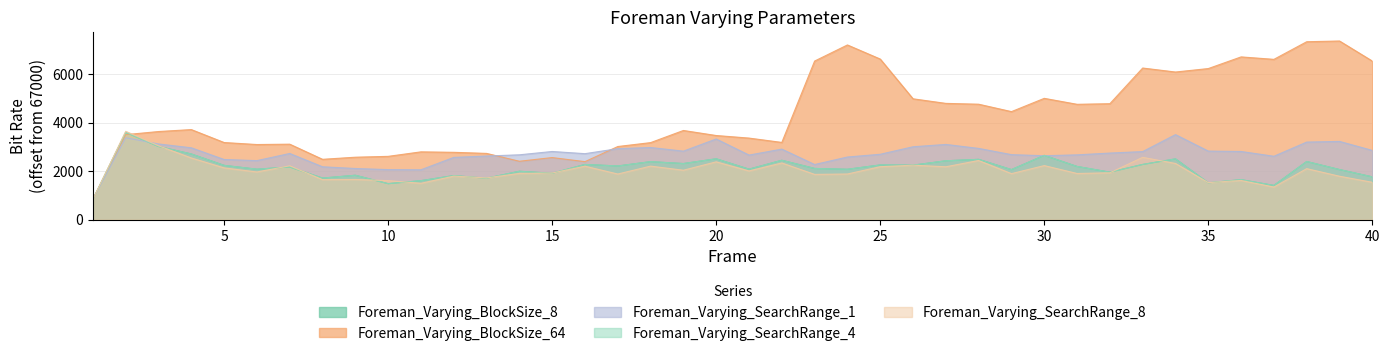

Which series changed the most between 31 and 33?

Foreman_Varying_BlockSize_64